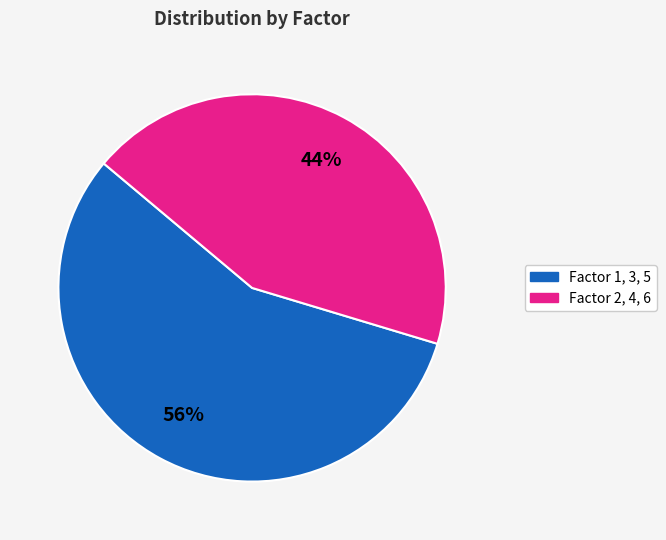

Is there a majority slice in this chart?

Yes